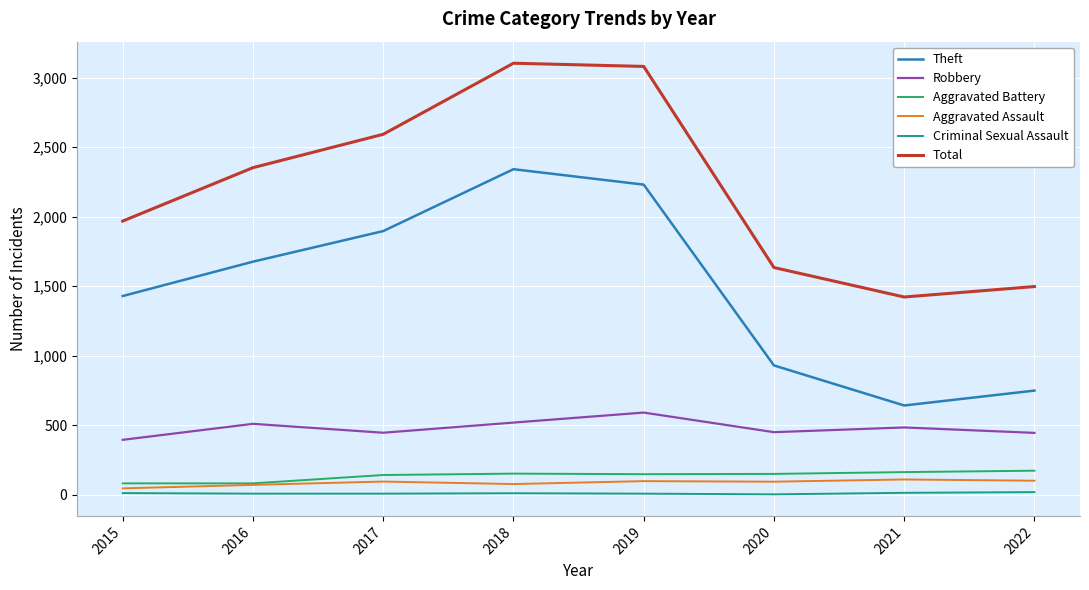

List the series in order of their peak value, highest first.

Total, Theft, Robbery, Aggravated Battery, Aggravated Assault, Criminal Sexual Assault